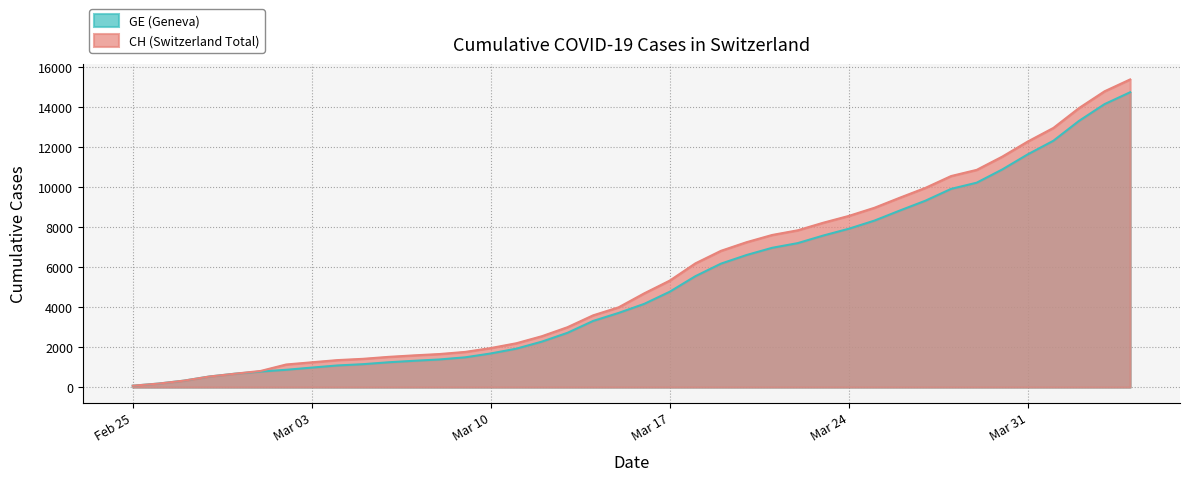

How many data points in GE are less than 4164?

20